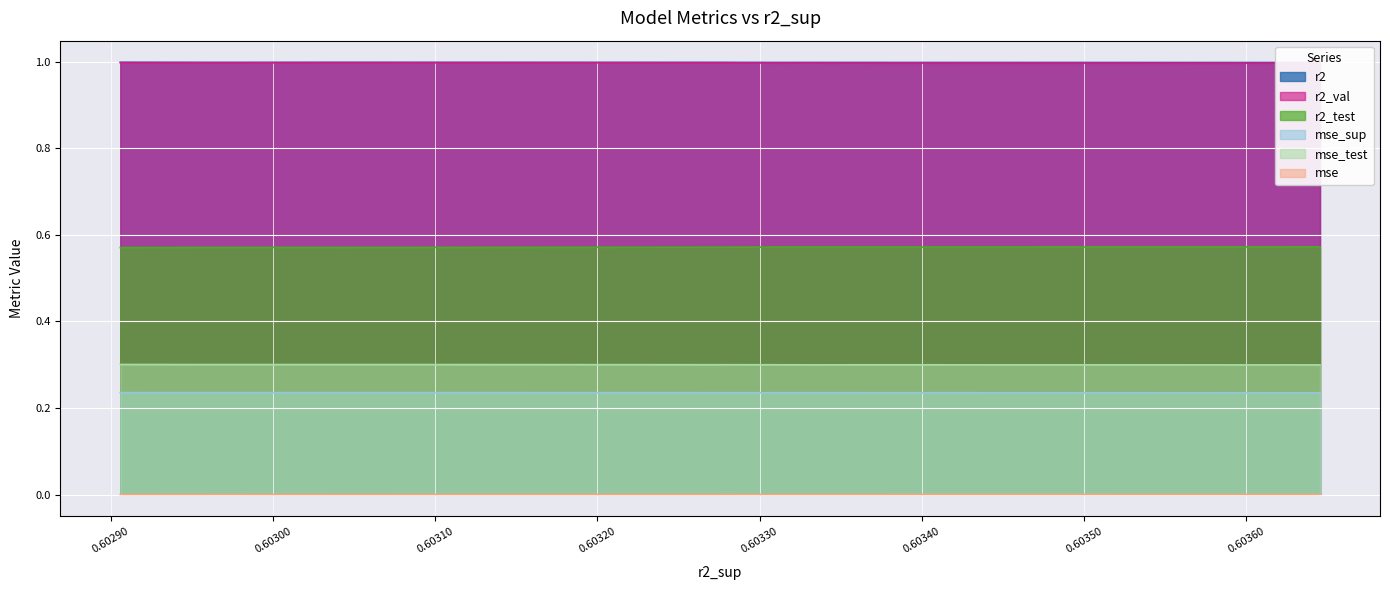

True or false: mse_sup and mse intersect in this chart.

False